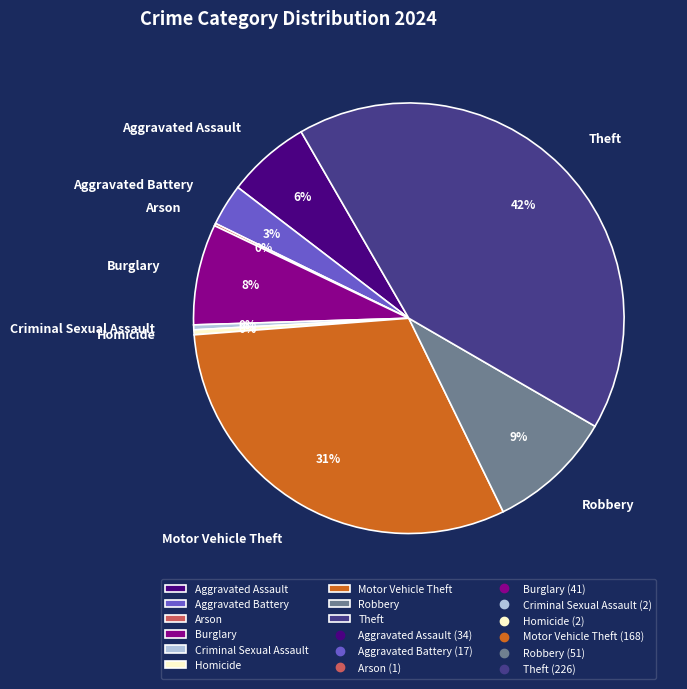

To the nearest percent, what is the difference between the largest and smallest slice percentages?

42%